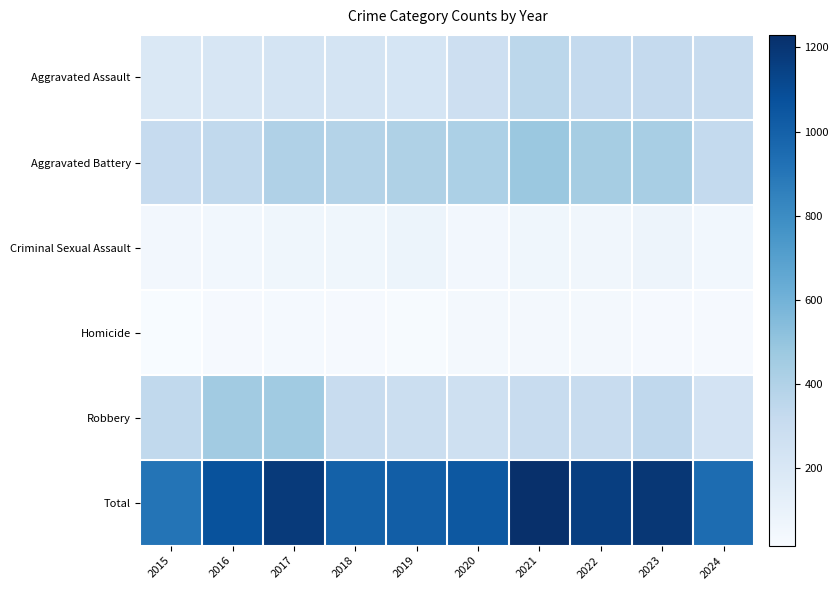

Which series changed the most between 2017 and 2018?

Total